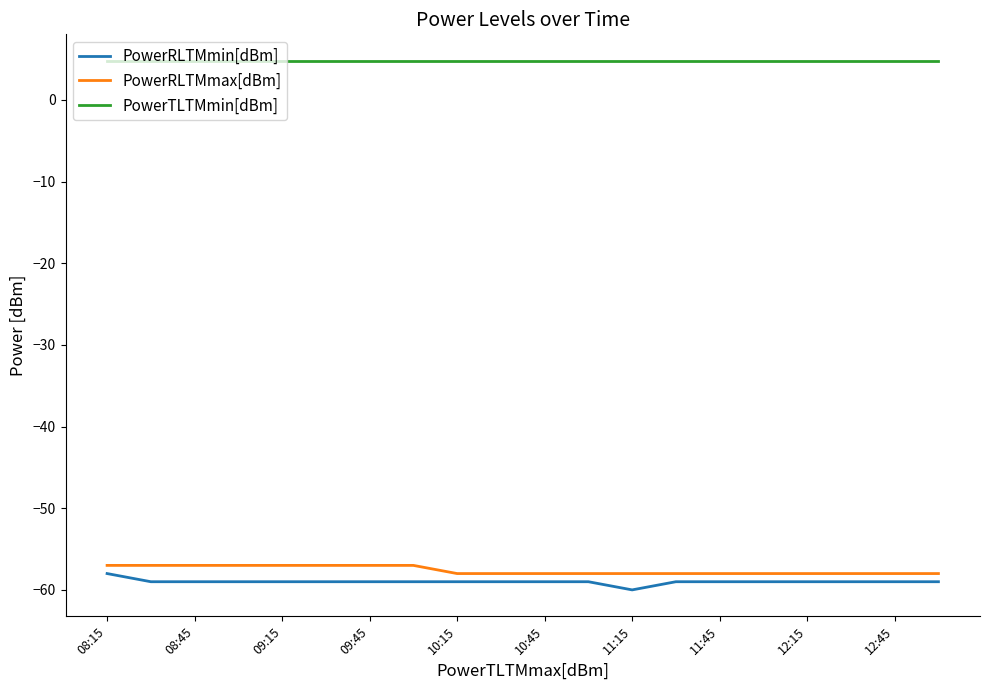

True or false: PowerTLTMmin[dBm] and PowerRLTMmin[dBm] intersect in this chart.

False